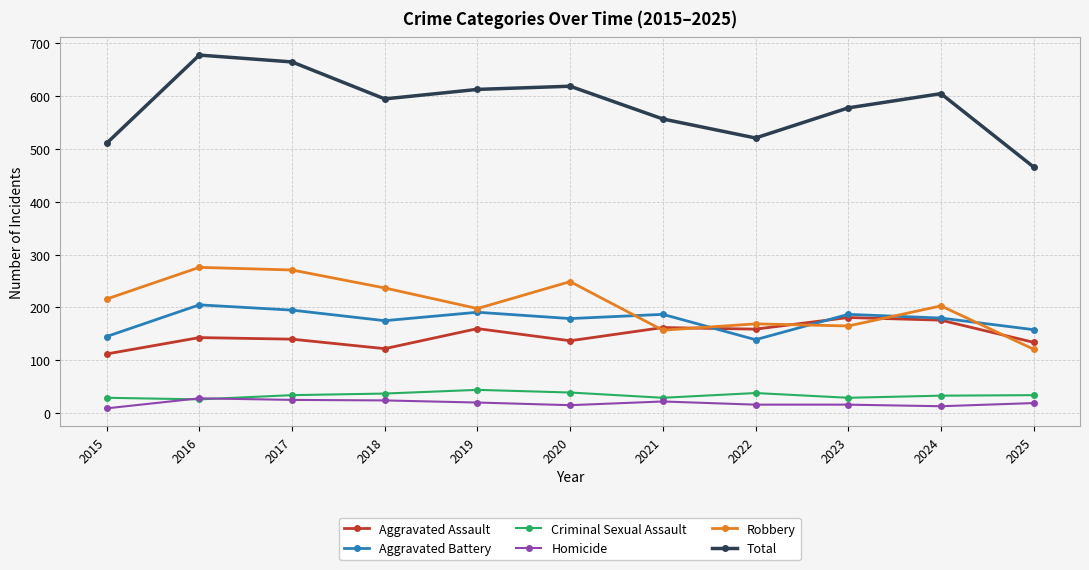

The value of Robbery at 2016 is 276. True or false?

True